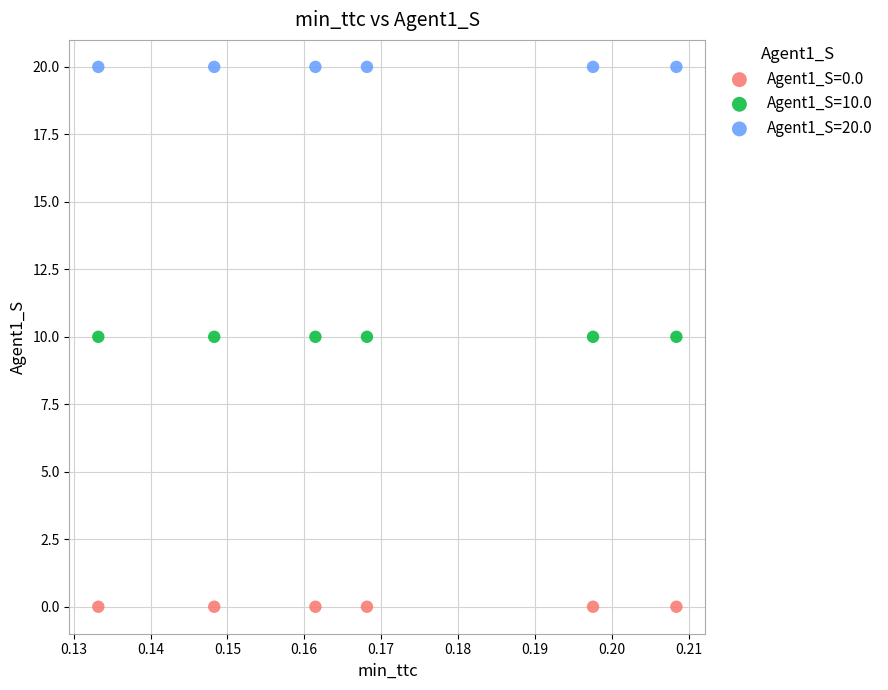

Which series contains the lowest Y value?

Agent1_S=0.0